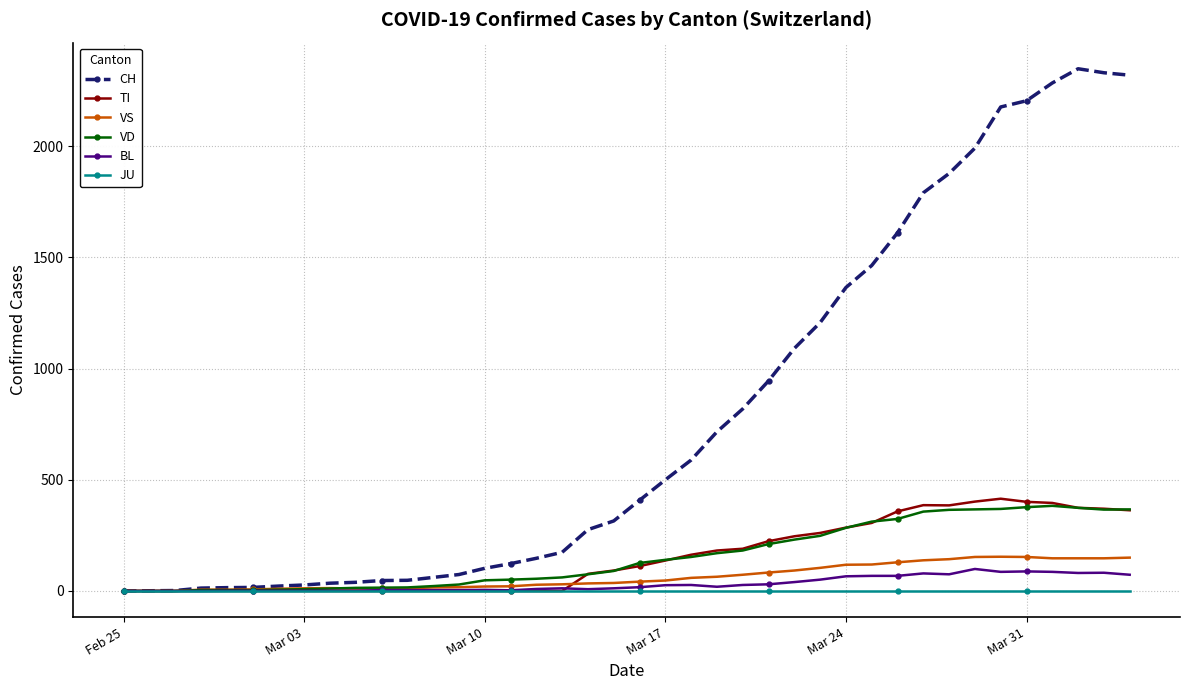

In TI, how many points are higher than both neighbors (excluding endpoints)?

2